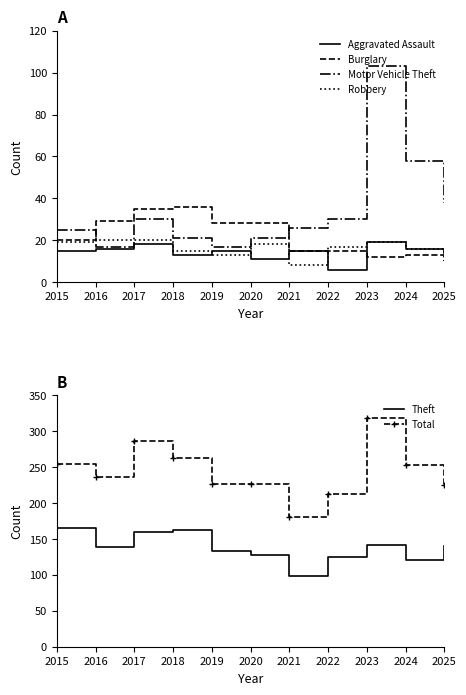

At which category does Motor Vehicle Theft reach its first local valley?

2016